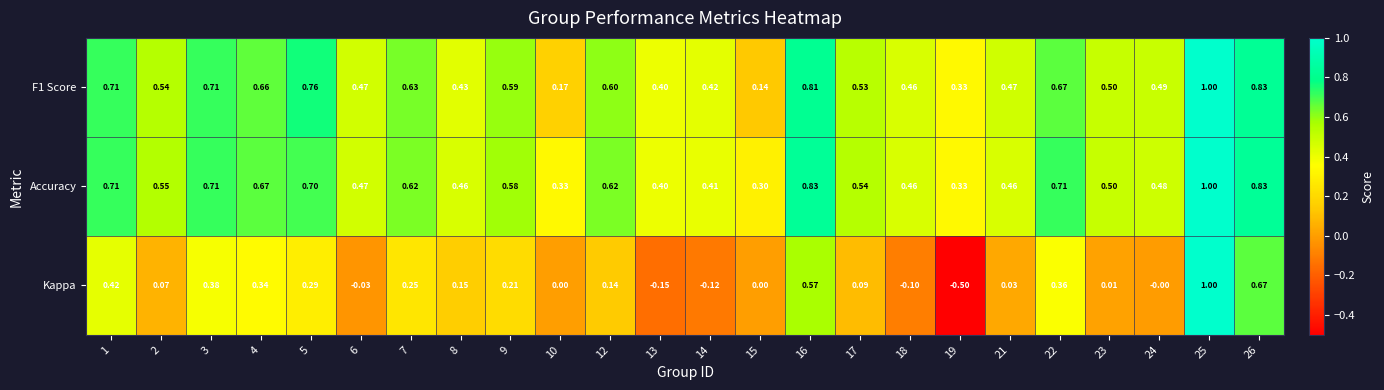

Which series has the widest spread of values?

Kappa